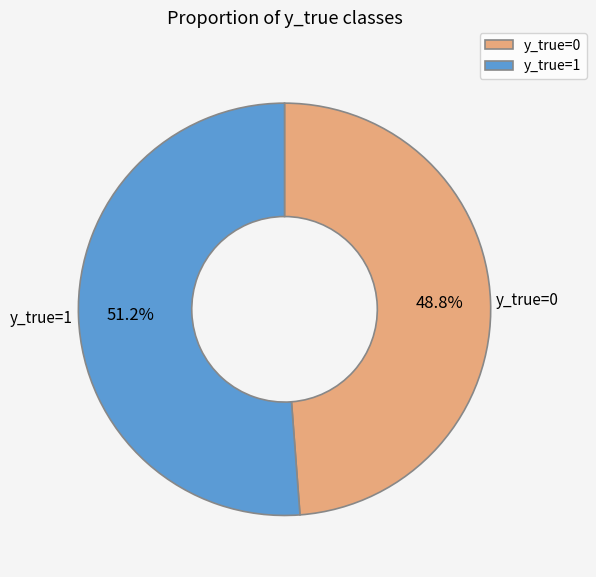

Does y_true=0 account for over 50% of the chart?

No